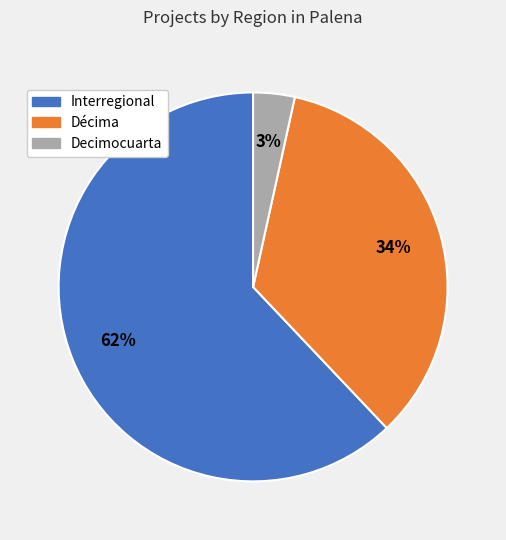

Rank the categories by value from lowest to highest.

Decimocuarta, Décima, Interregional